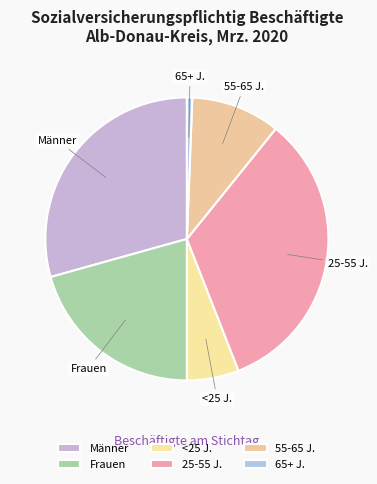

Which slice is the largest?

25-55 J.